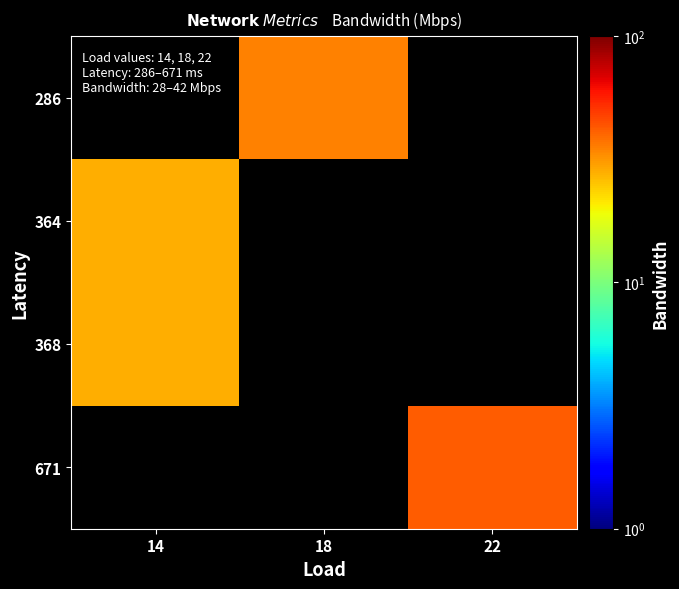

How many distinct data groups are displayed?

4